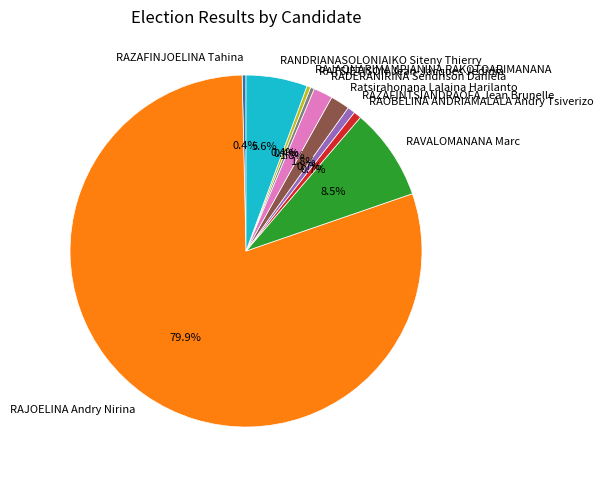

What percentage is the RADERANIRINA Sendrison Daniela slice, to the nearest percent?

2%